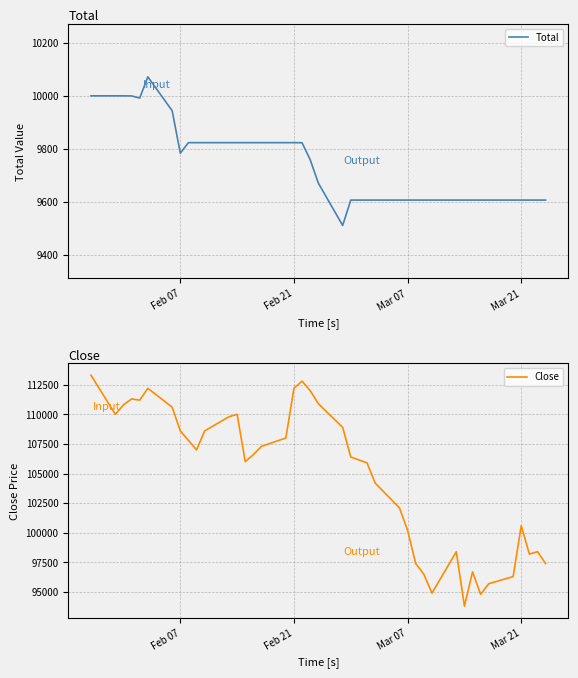

True or false: Close and Total cross at least once.

False